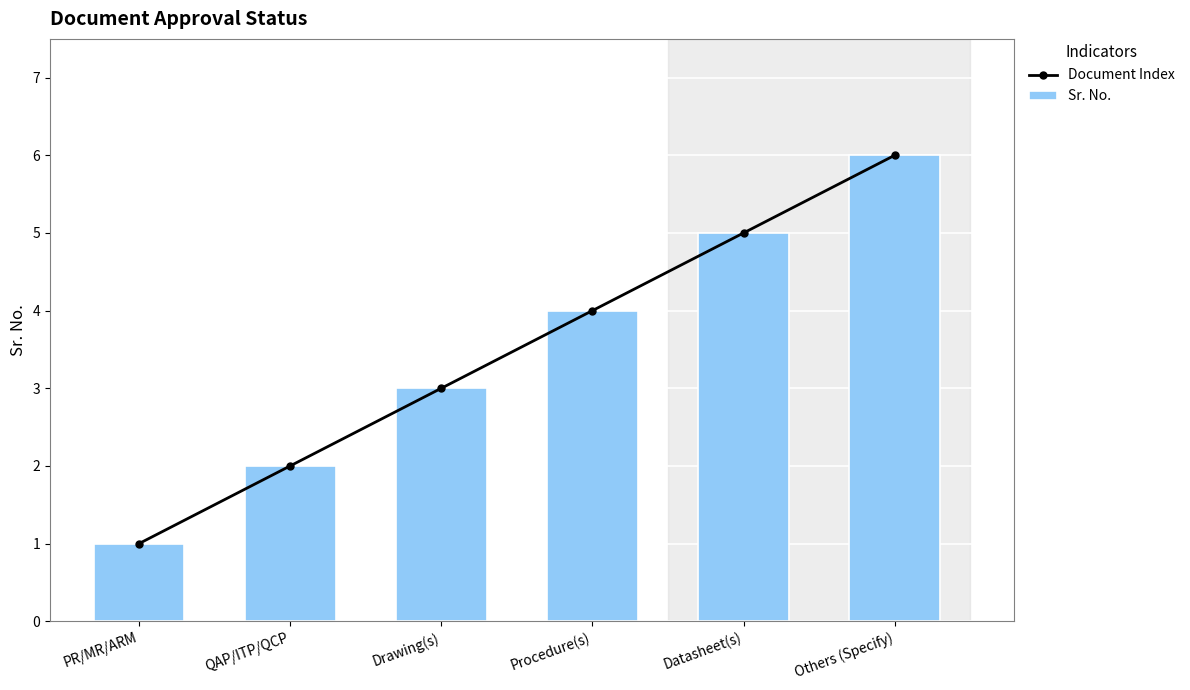

At Datasheet(s), list the series in order from smallest to largest.

Document Index, Sr. No.